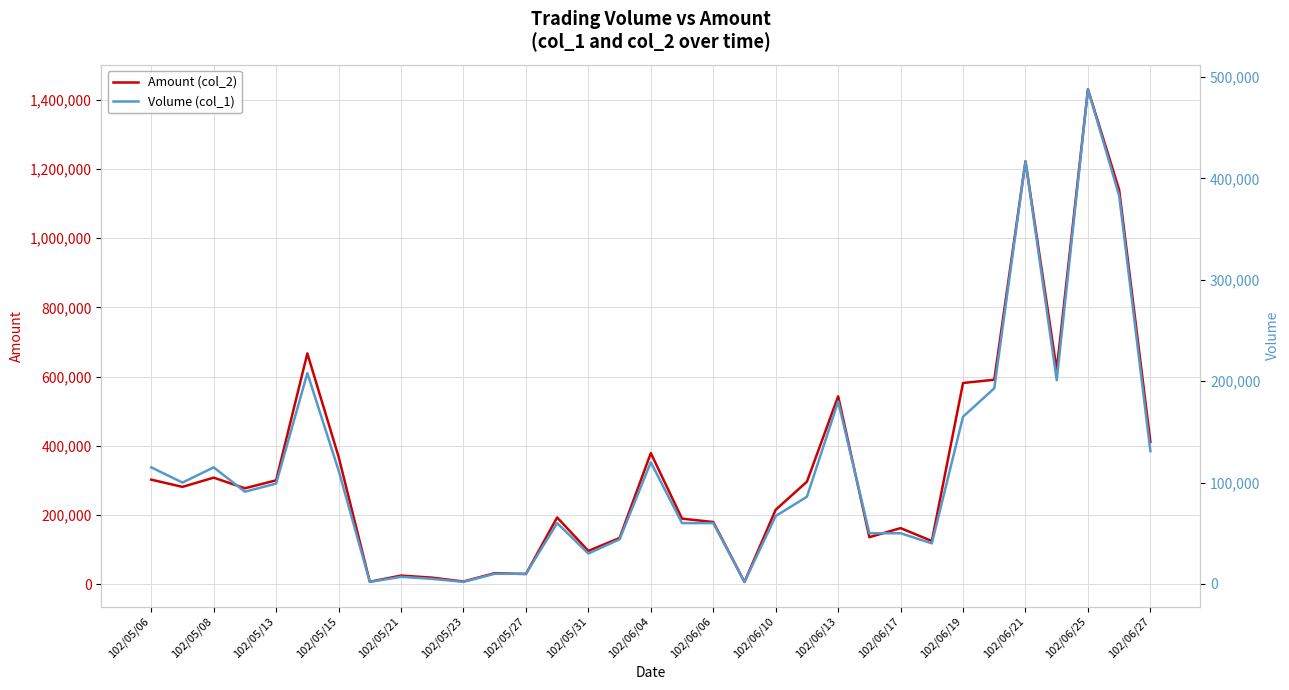

Which series has the widest spread of values?

Amount (col_2)